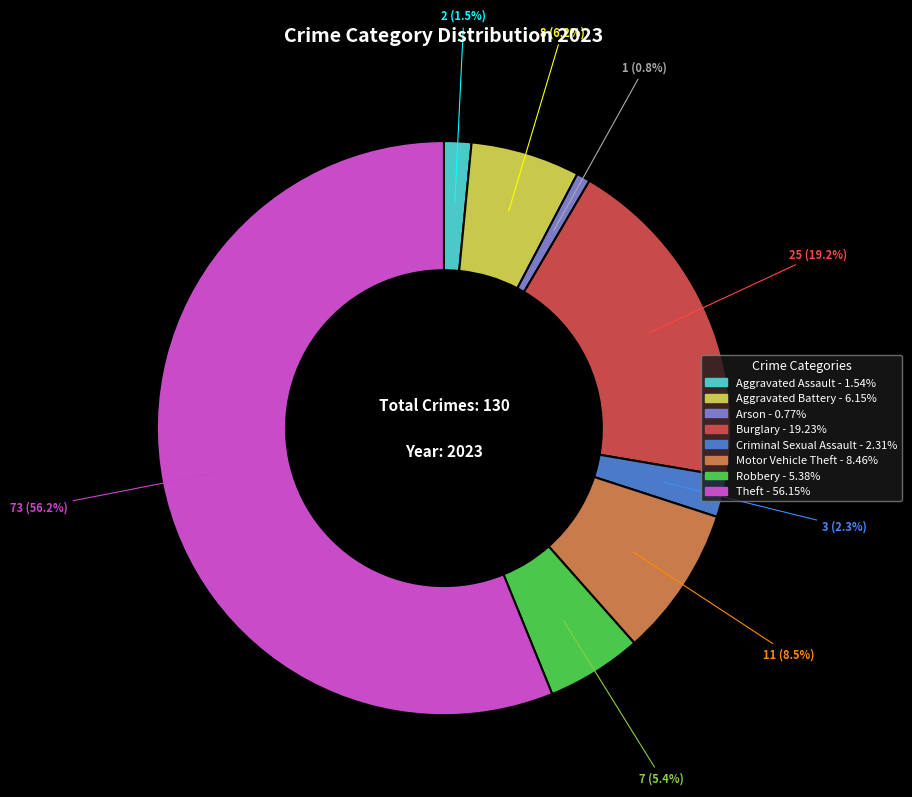

What percentage is the Criminal Sexual Assault slice, to the nearest percent?

2%